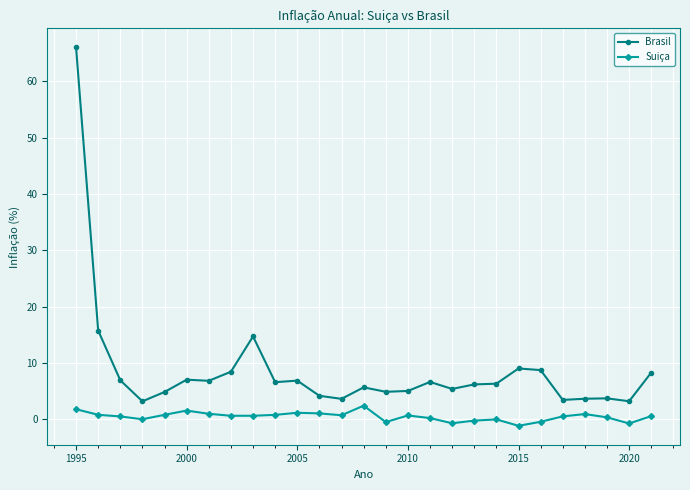

Which series has the largest total across all categories?

Brasil